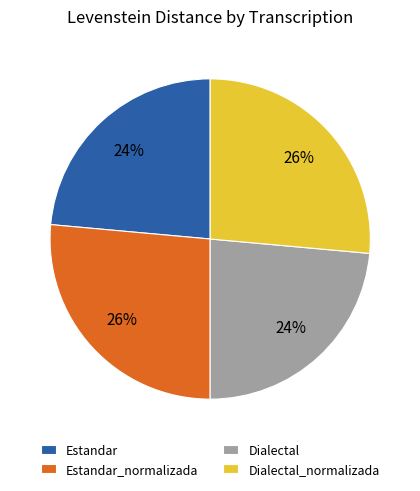

To the nearest percent, what is the average slice percentage?

25%